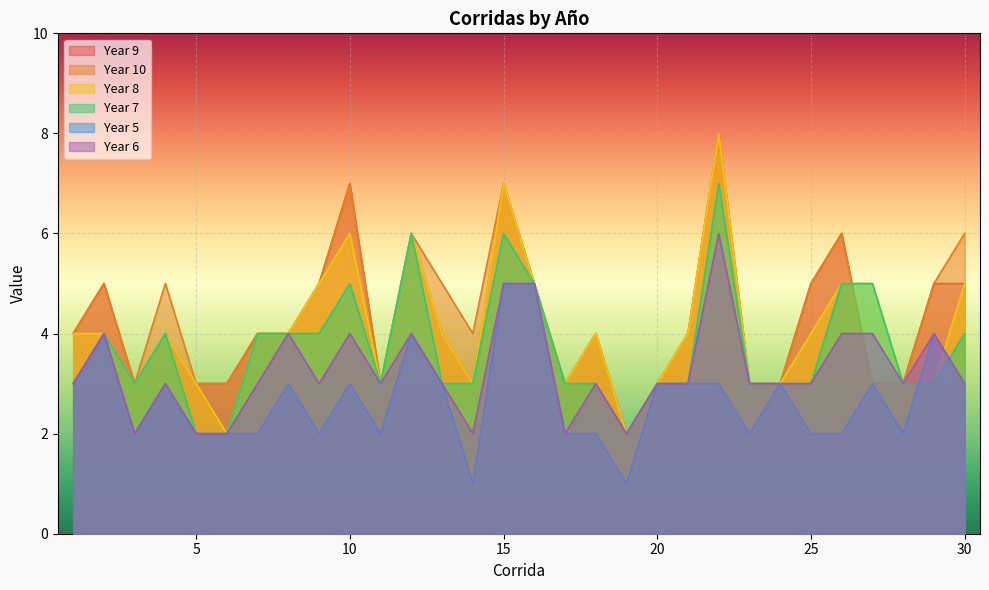

What value does the Year 5 series have at 9?

2